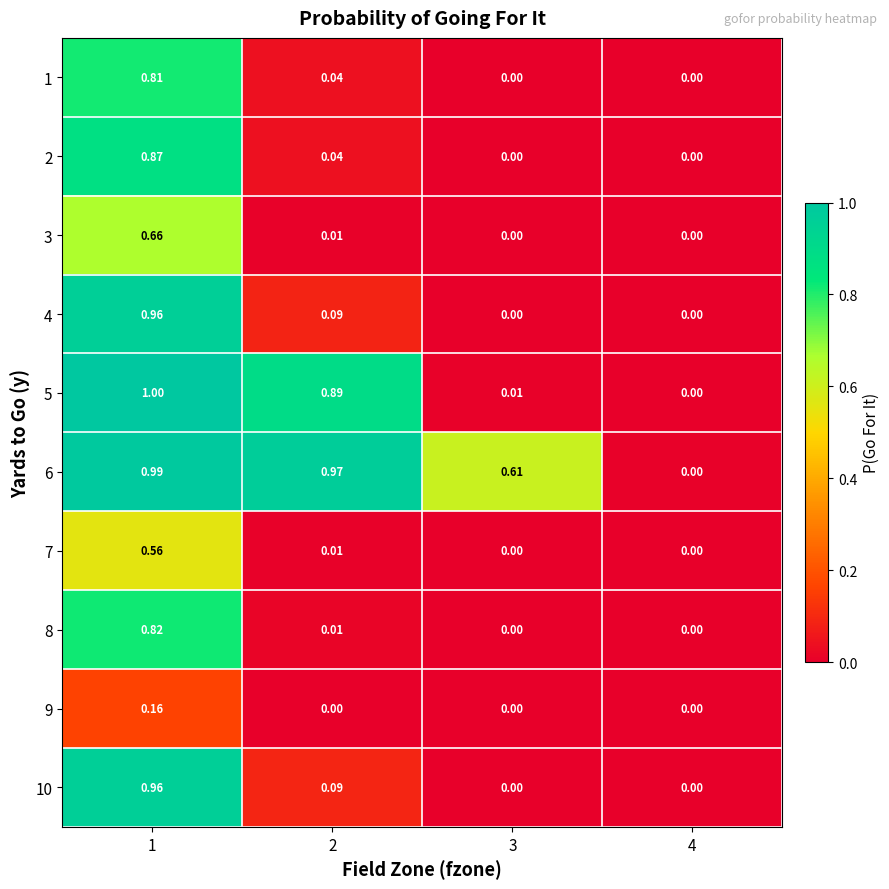

Is the value of 2 at 2 greater than the value of 7 at 4?

Yes